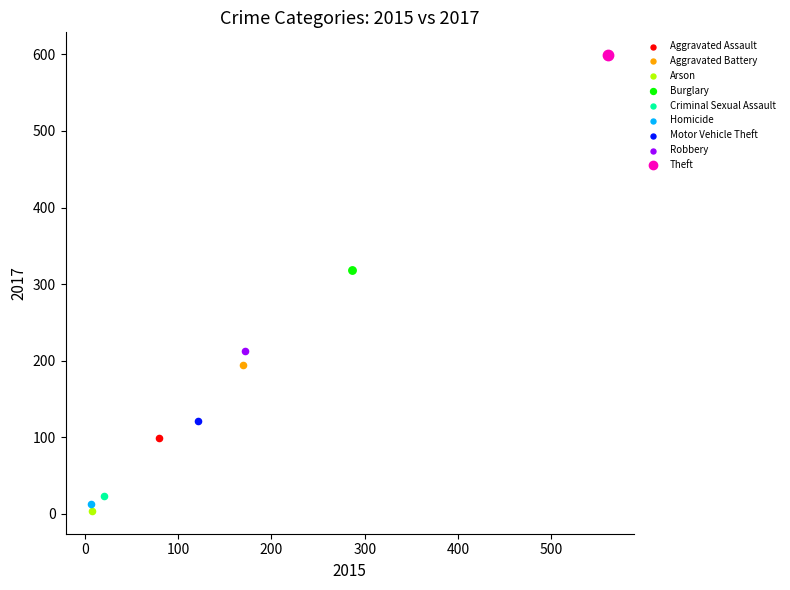

Which series contains the highest Y value?

Theft